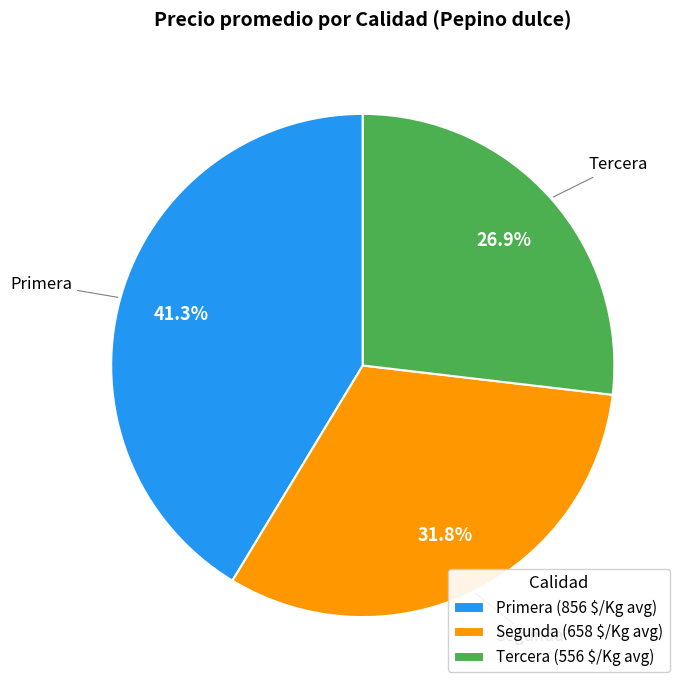

Between Primera and Segunda, which is larger?

Primera